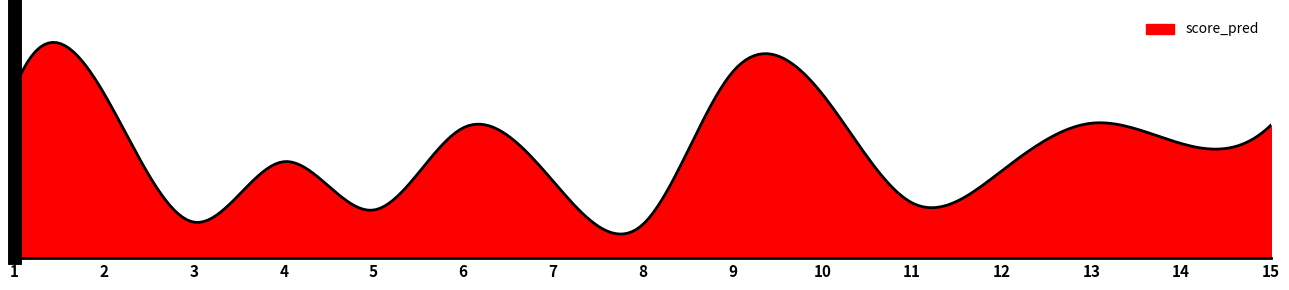

How many points are lower than both their immediate neighbors (excluding endpoints)?

5